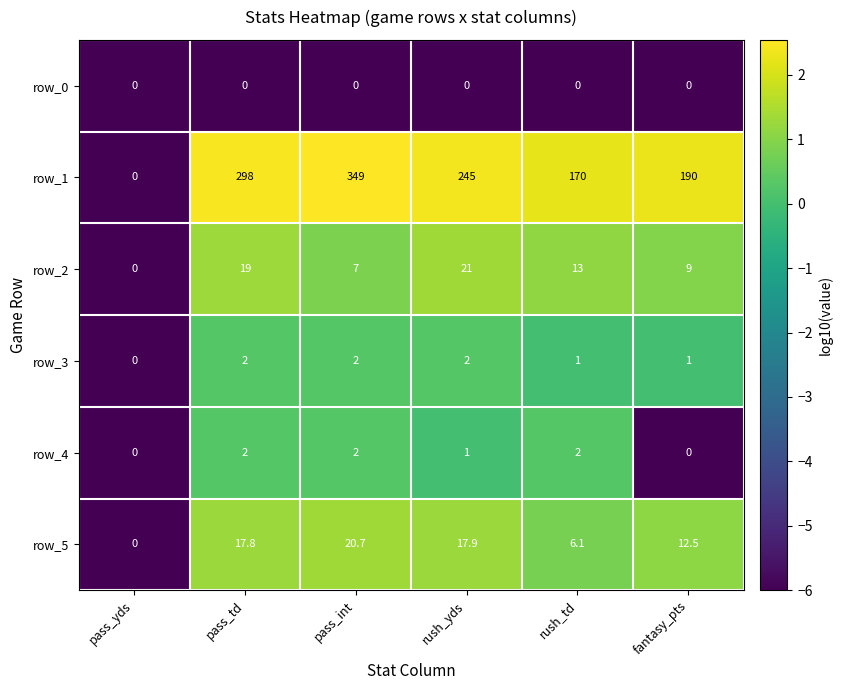

At rush_td, list the series in order from largest to smallest.

row_1, row_2, row_5, row_4, row_3, row_0